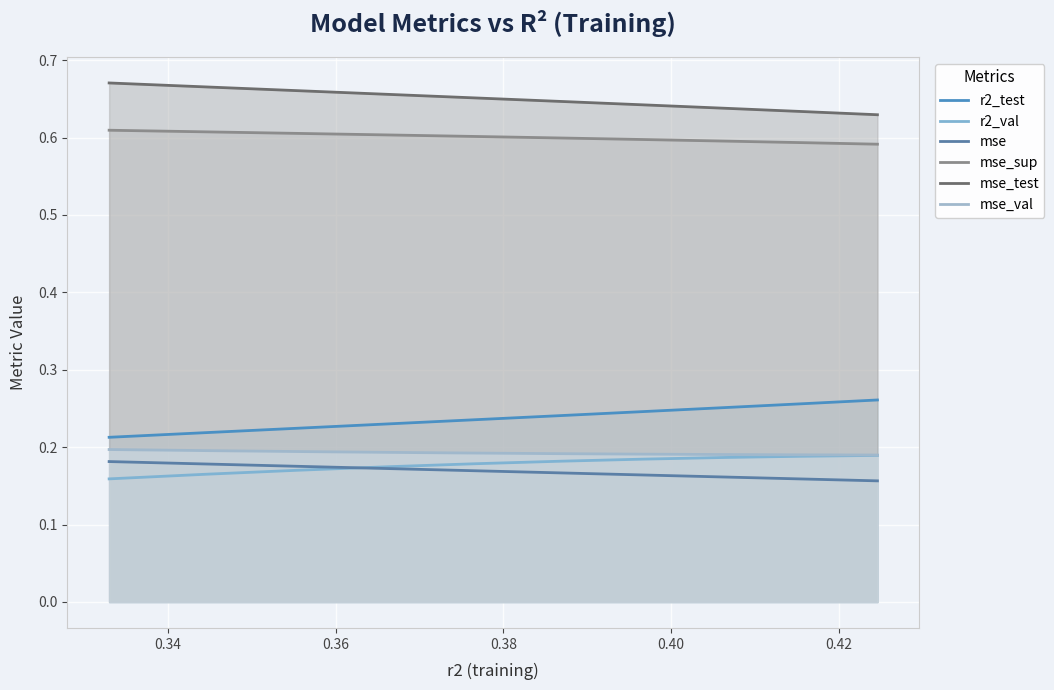

True or false: r2_test has a value of 0.1 at 9.

False